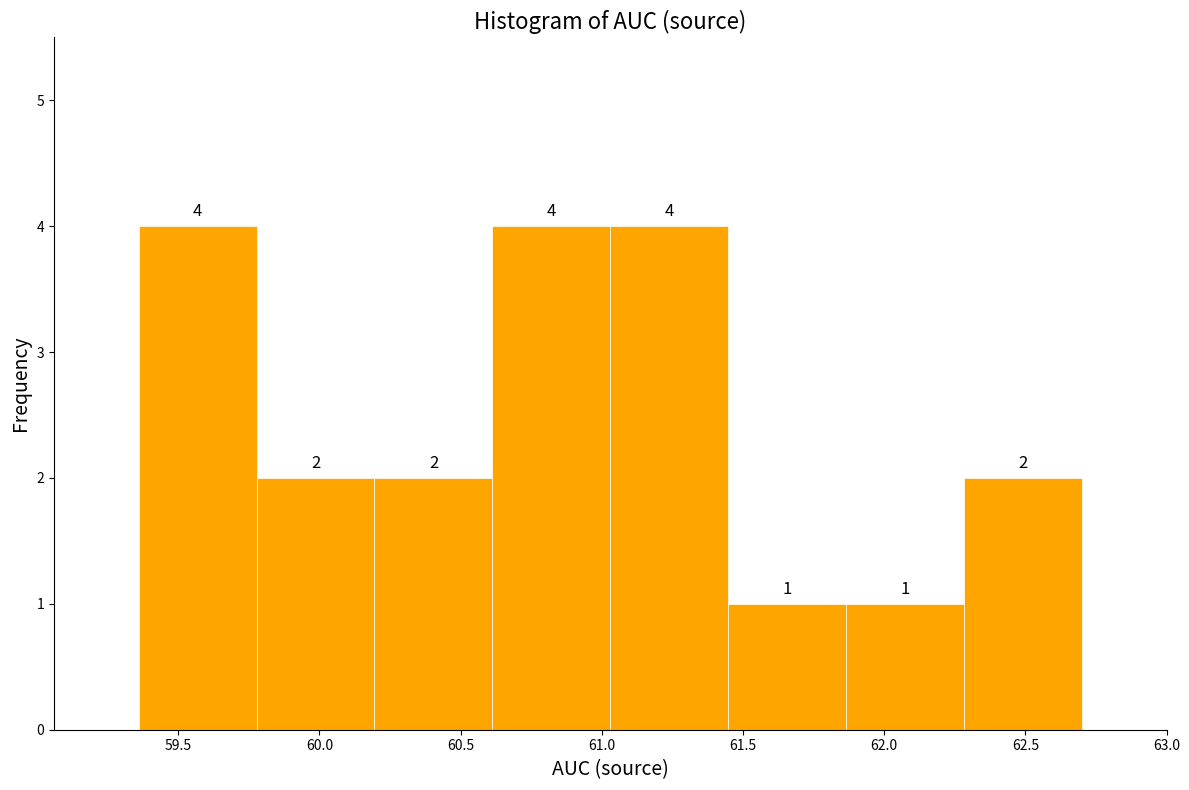

How tall is the bar that spans 59.80 to 60.20 on the x-axis? The bar edges are not printed on the chart, so give them approximately, as read against the axis.

2